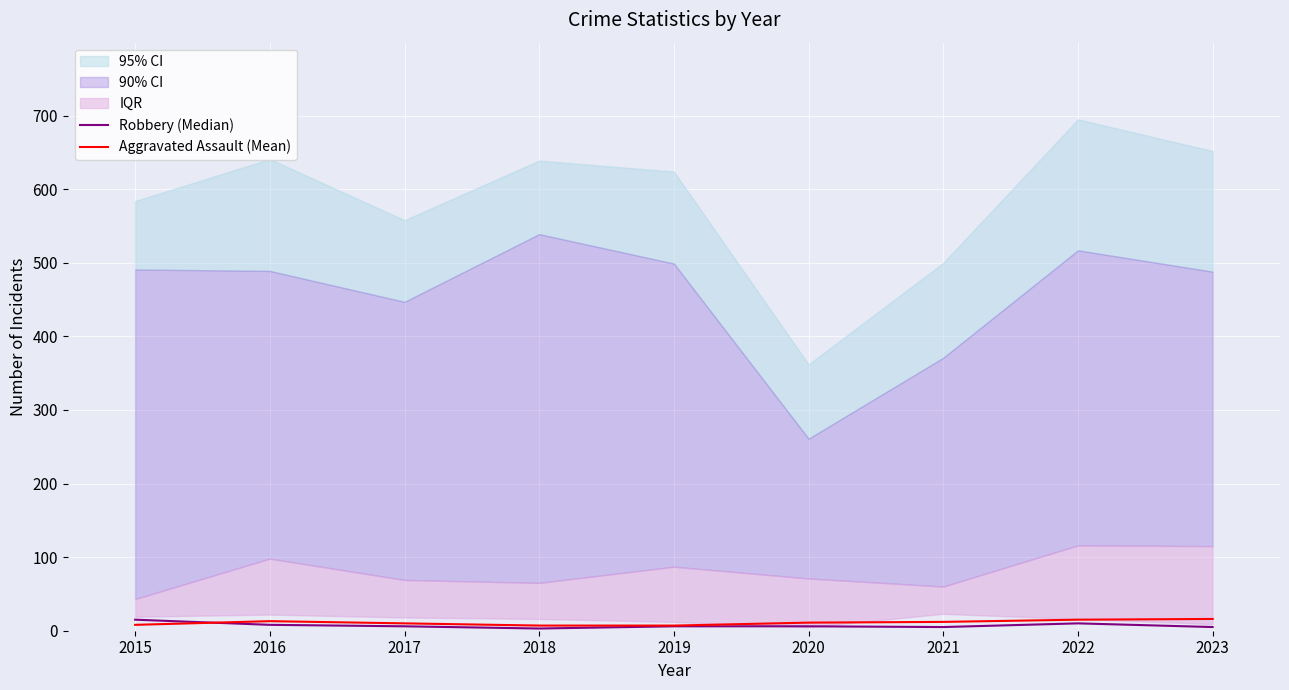

How many lines are shown in the chart?

2